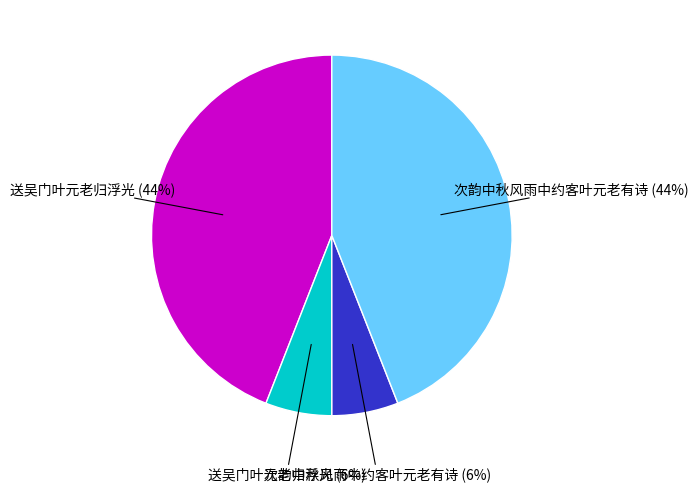

To the nearest percent, what is the difference between the largest and smallest slice percentages?

38%